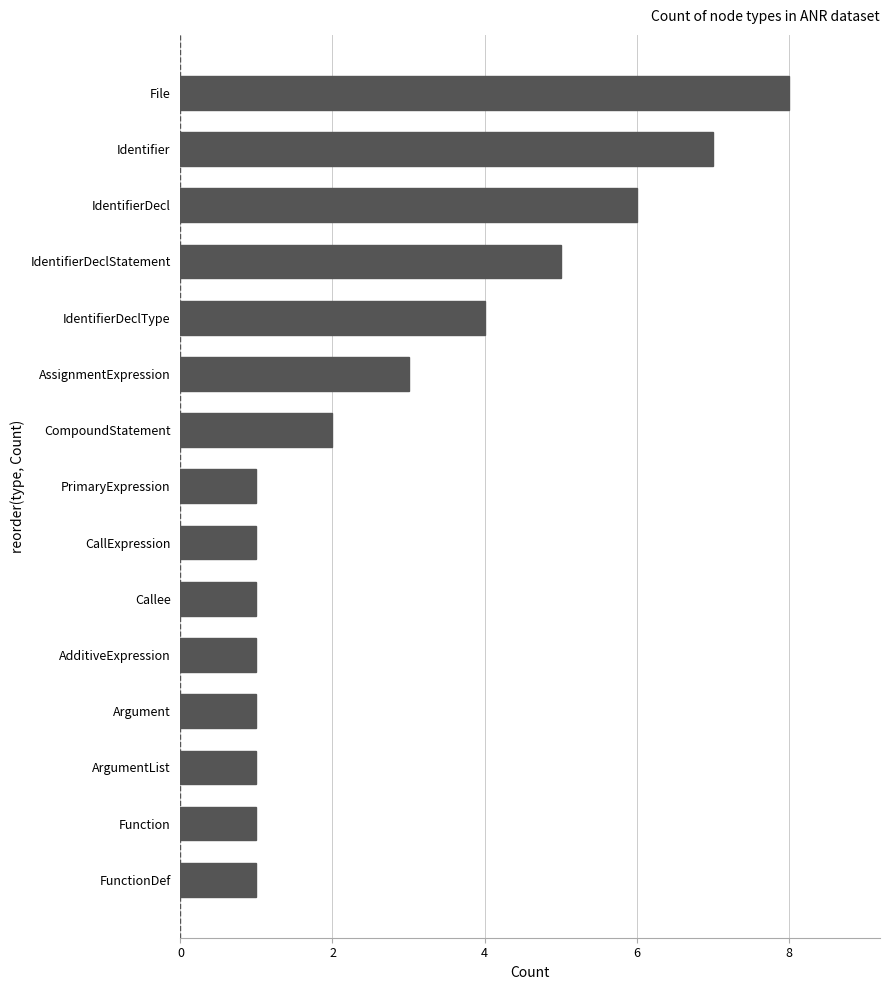

What is the difference between the values at FunctionDef and IdentifierDeclType?

3